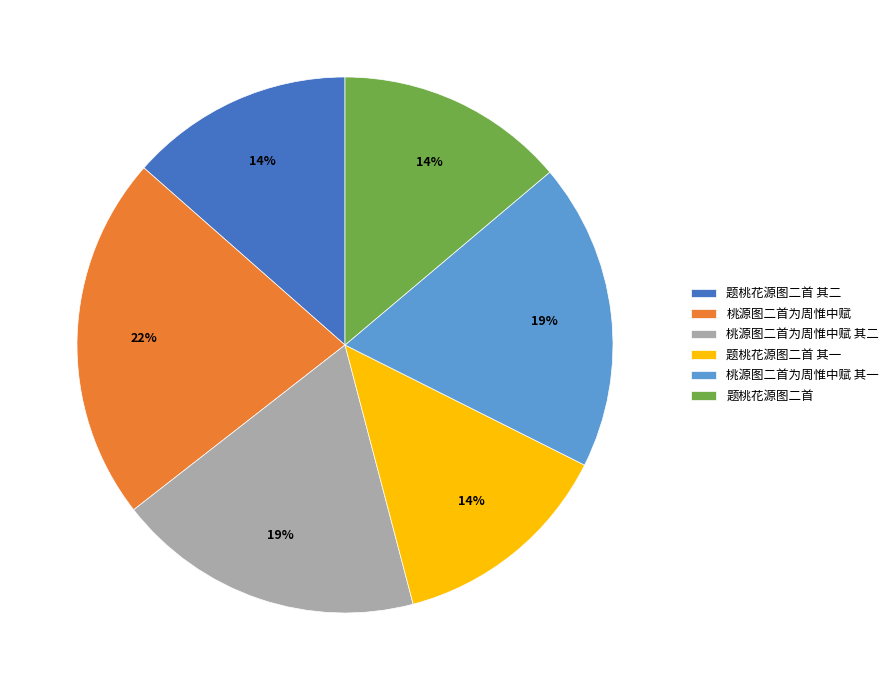

How many slices are in this pie chart?

6